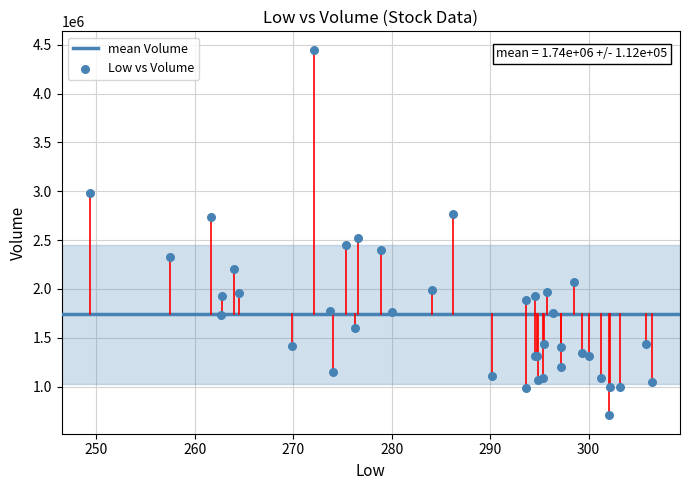

What Y value in the scatter plot is closest to 2577300?

2518700